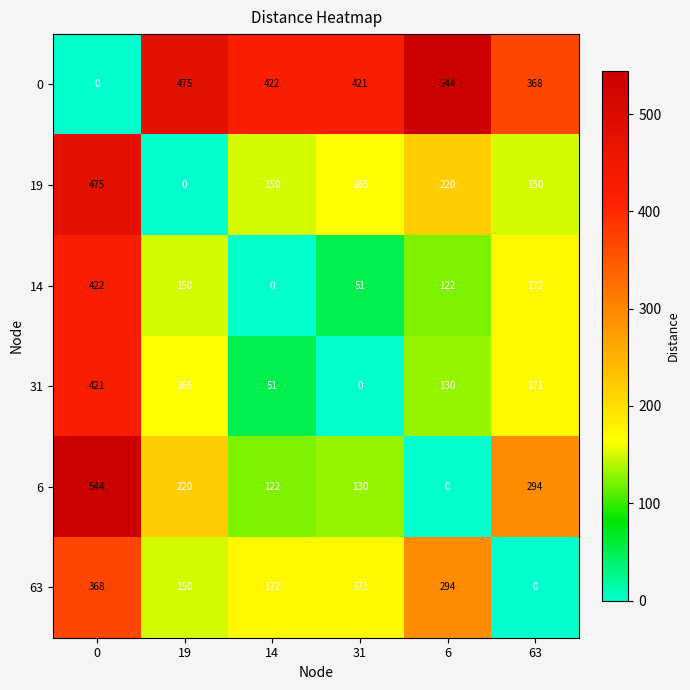

Rank the categories by 0 value from lowest to highest.

0, 63, 31, 14, 19, 6